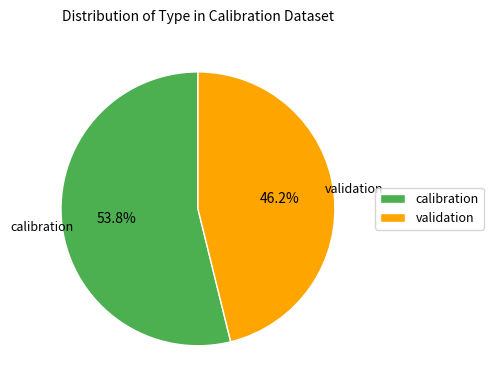

To the nearest percent, what percentage of the pie is validation?

46%